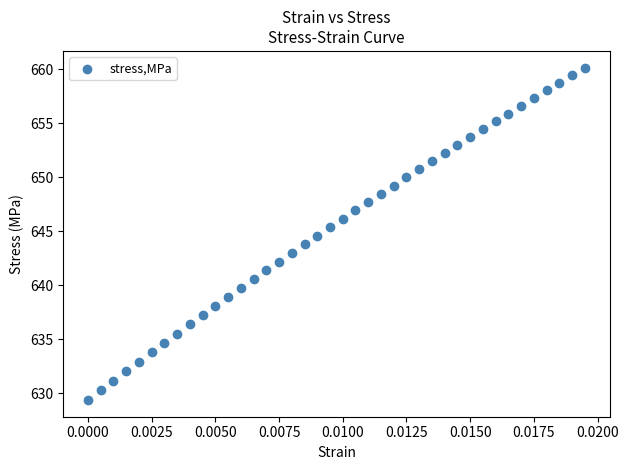

What is the range of Y values (max minus min)?

30.8